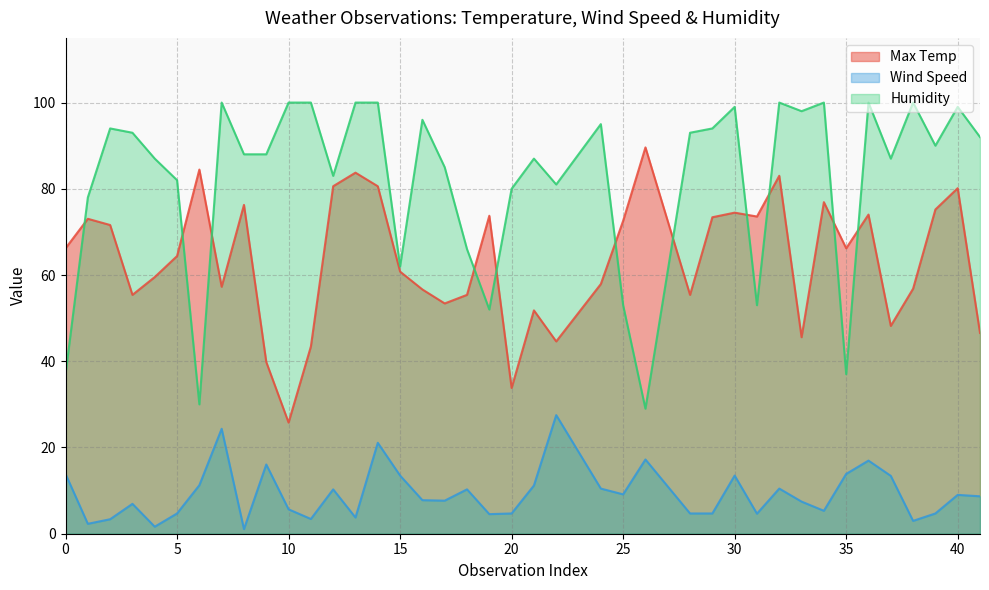

The Wind Speed series shows 4.6 at 35. True or false?

False